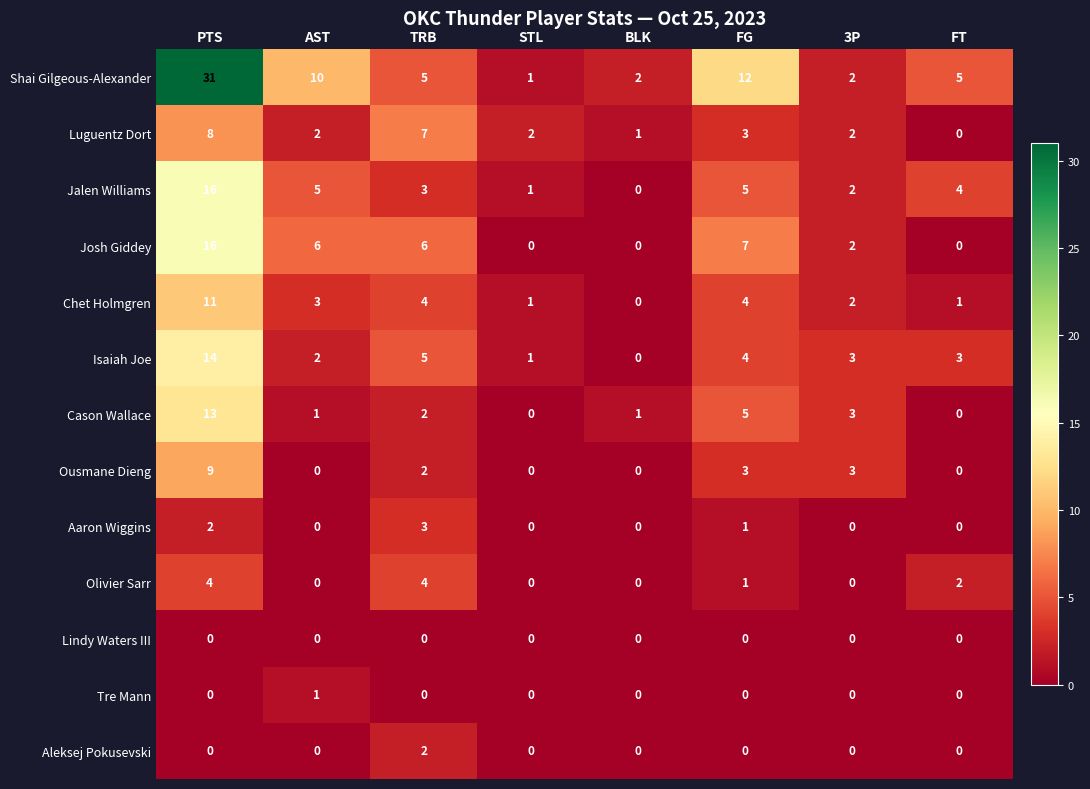

What is the difference between the maximum and minimum values in the Aaron Wiggins series?

3